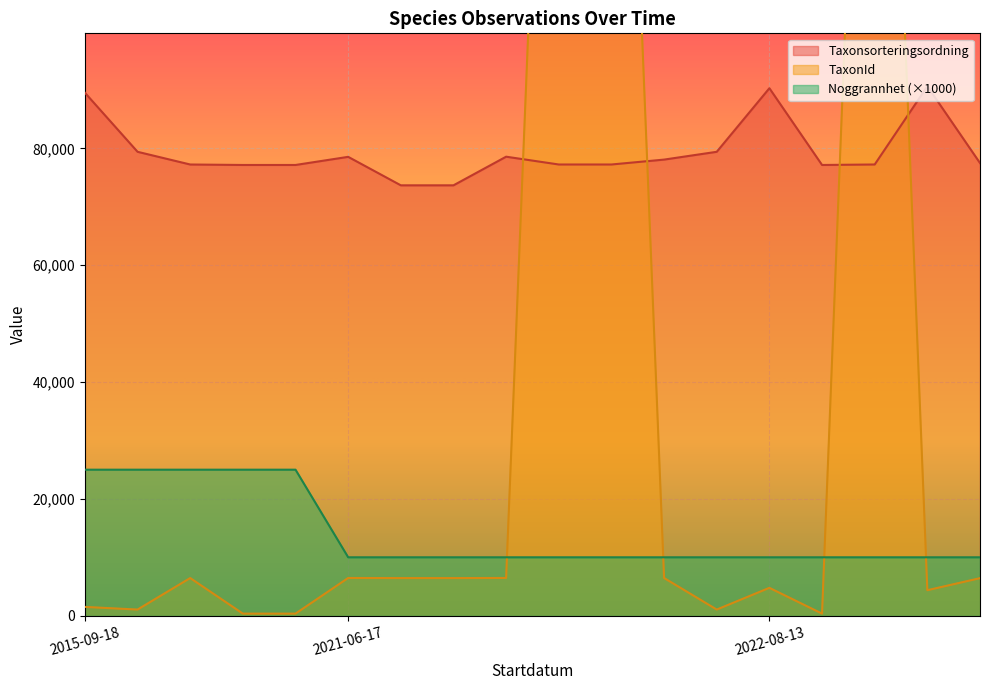

What is the sum of all Taxonsorteringsordning values?

1430104